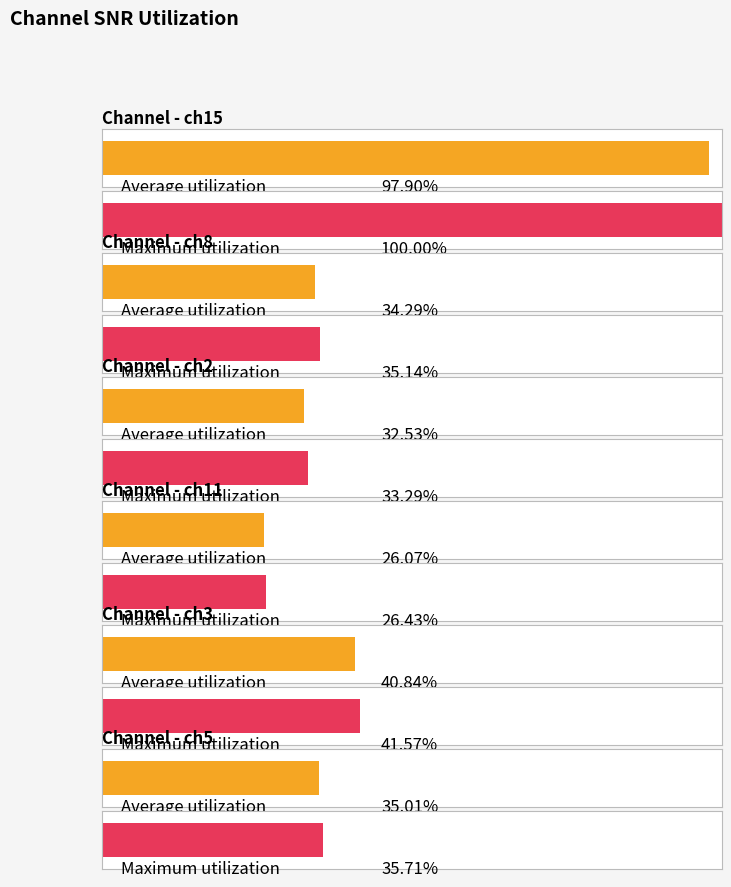

Rank the series by their maximum value, from highest to lowest.

ch15, ch3, ch5, ch8, ch2, ch11